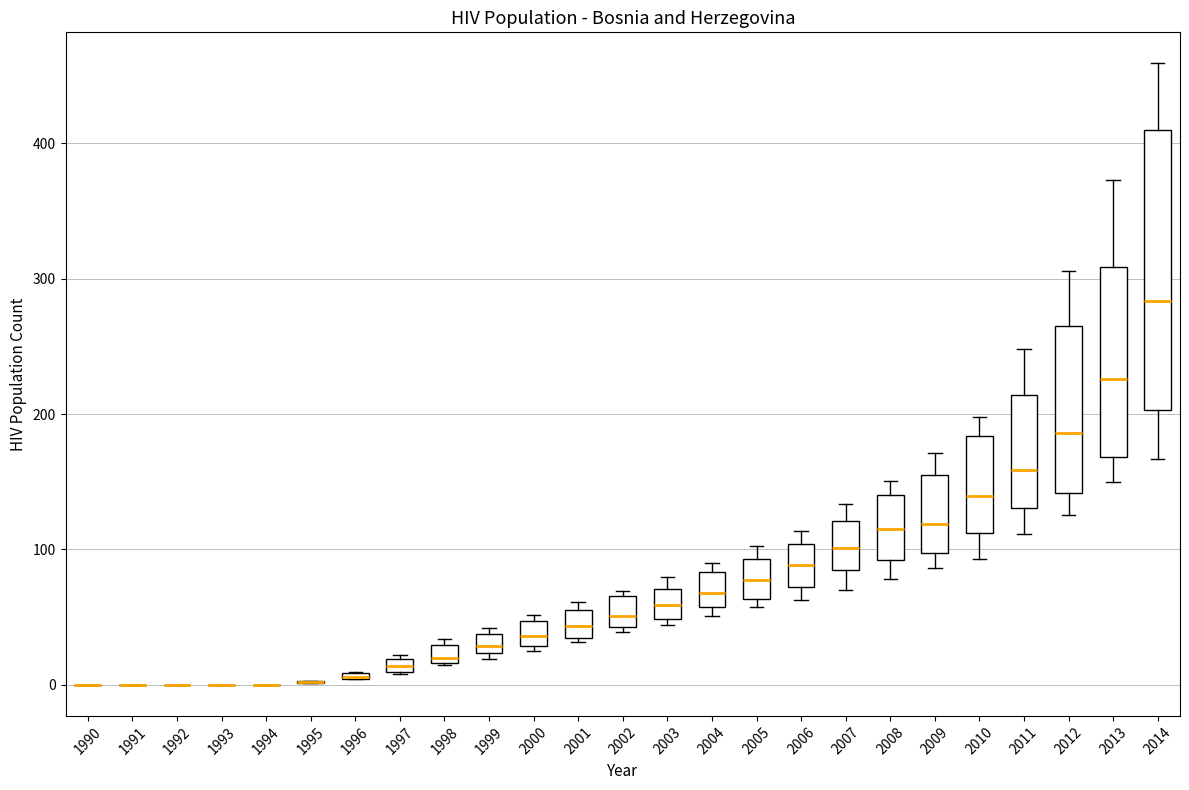

Where does the median line of the box at x = 1999 sit on the y-axis? The values are not printed on the chart, so give them approximately, as read against the axis.

30